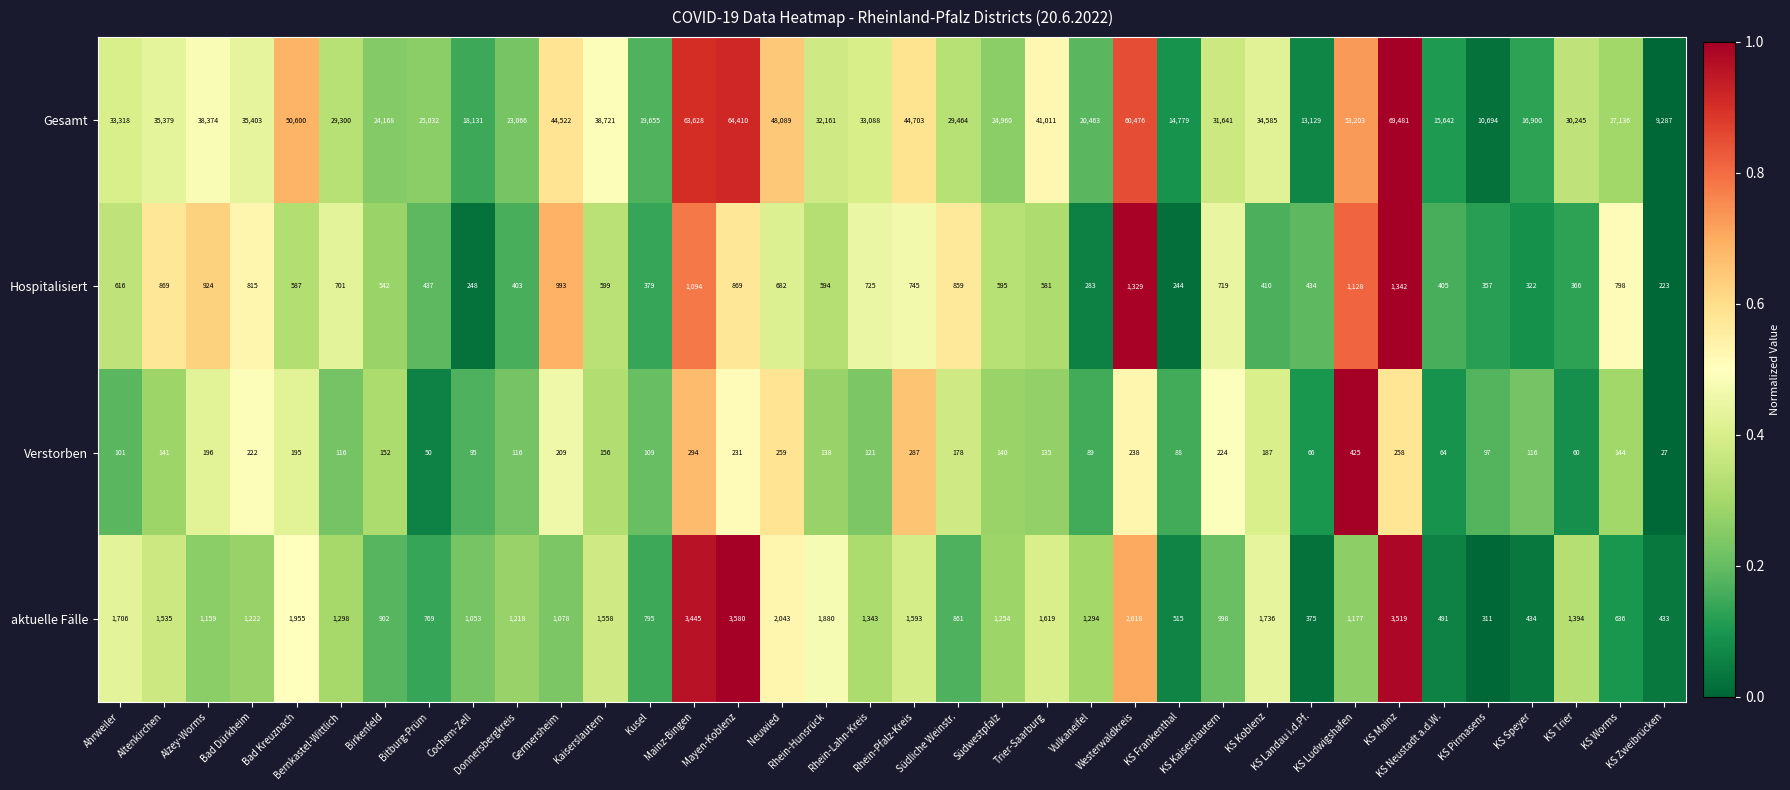

What is the total value across all series at Trier-Saarburg?

43346